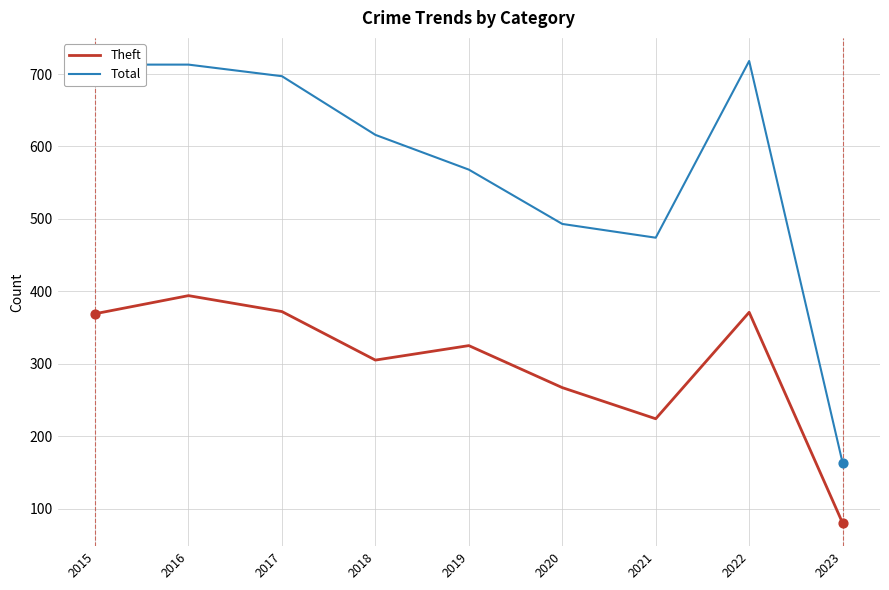

At which category is the sum across all series the highest?

2016